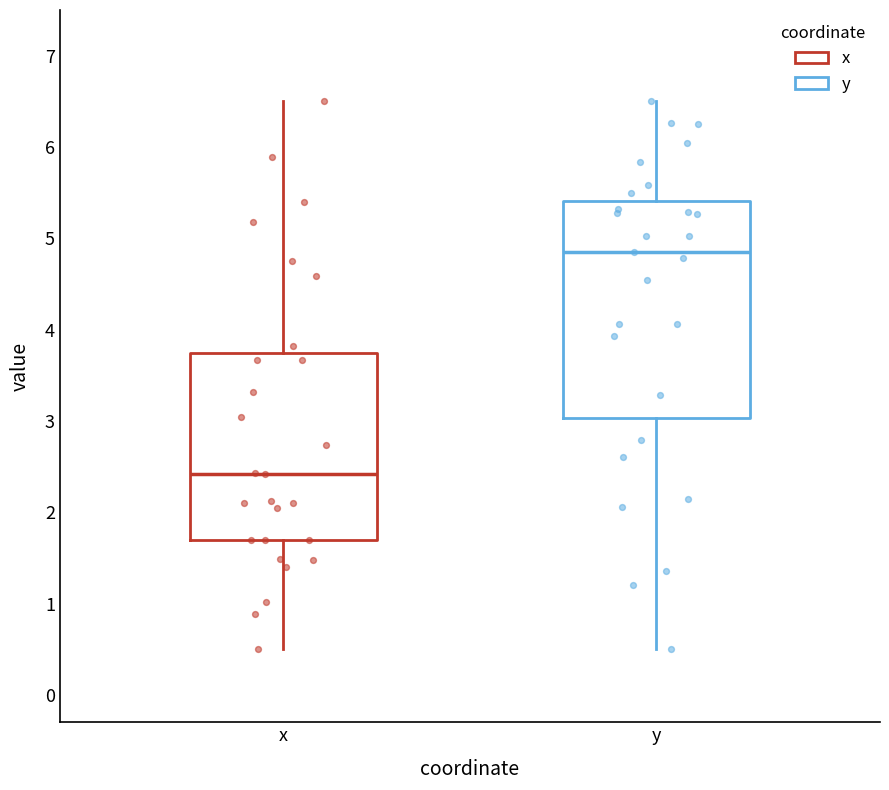

Reading left to right, transcribe this box plot: for each box, give where its median line is, the range the box spans, and where its two whiskers end, as read against the y-axis. The values are not printed on the chart, so give them approximately, as read against the axis.

x: median 2.4, box 1.7 to 3.7, whiskers 0.5 to 6.5
y: median 4.8, box 3.0 to 5.4, whiskers 0.5 to 6.5